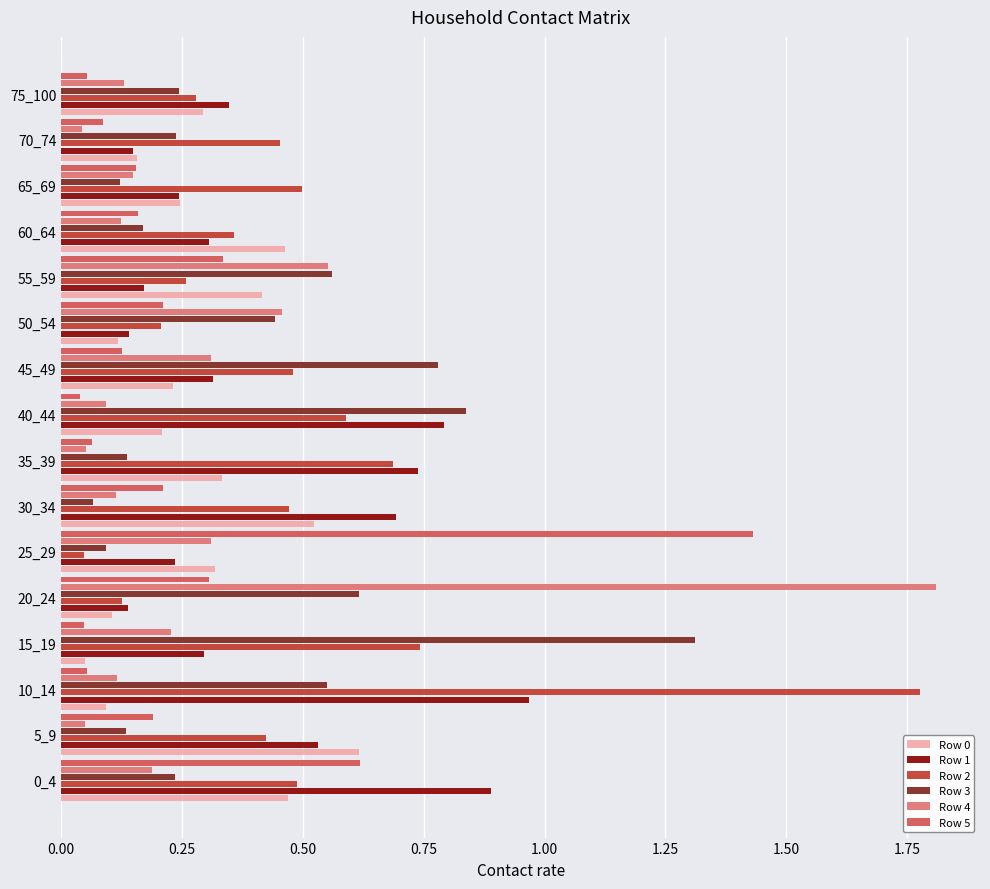

What is the difference between the highest and lowest values at 10_14?

1.7